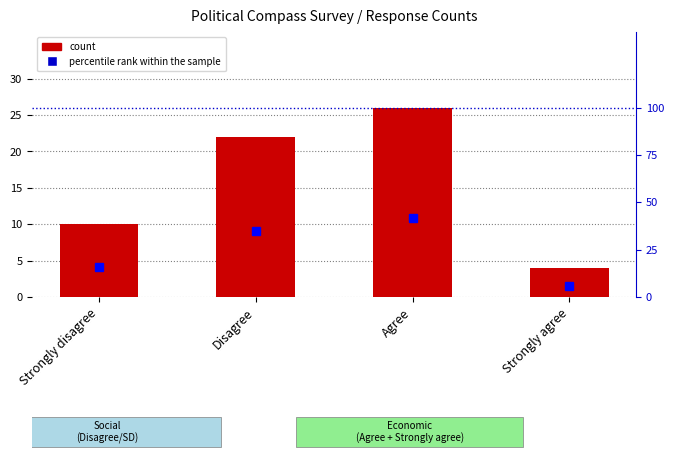

Which has a higher value, Disagree or Strongly disagree?

Disagree